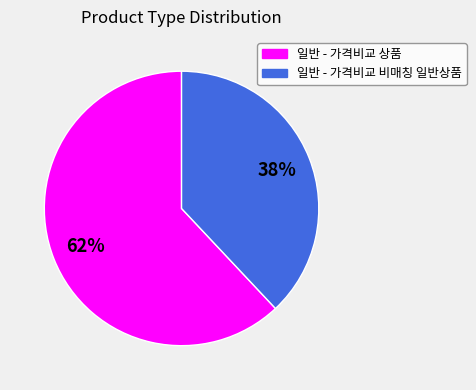

How many segments does this pie chart have?

2